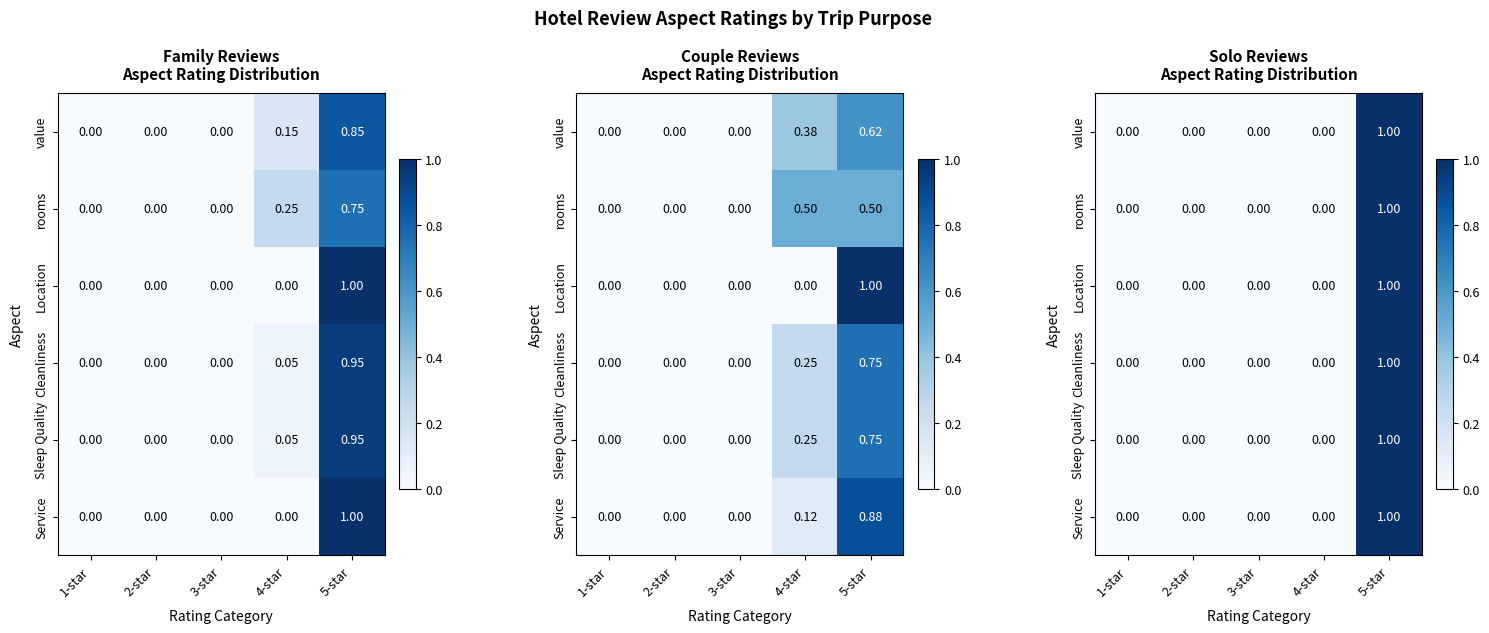

How many series are shown in this chart?

6